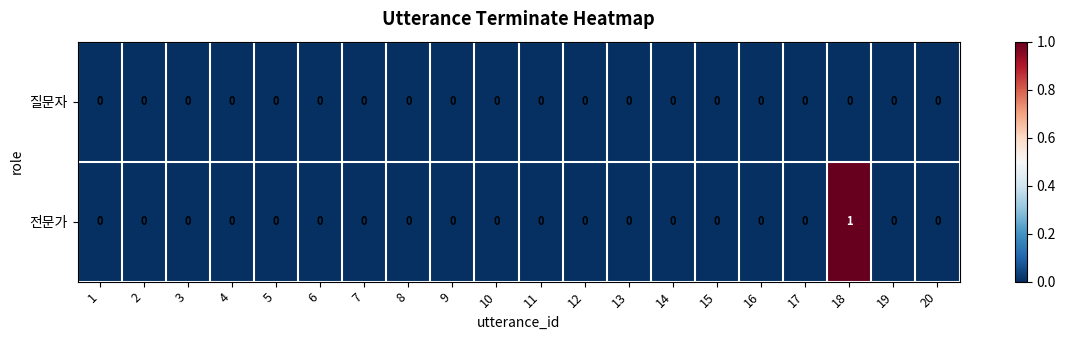

Count the 전문가 values in the range 0 to 1.

20